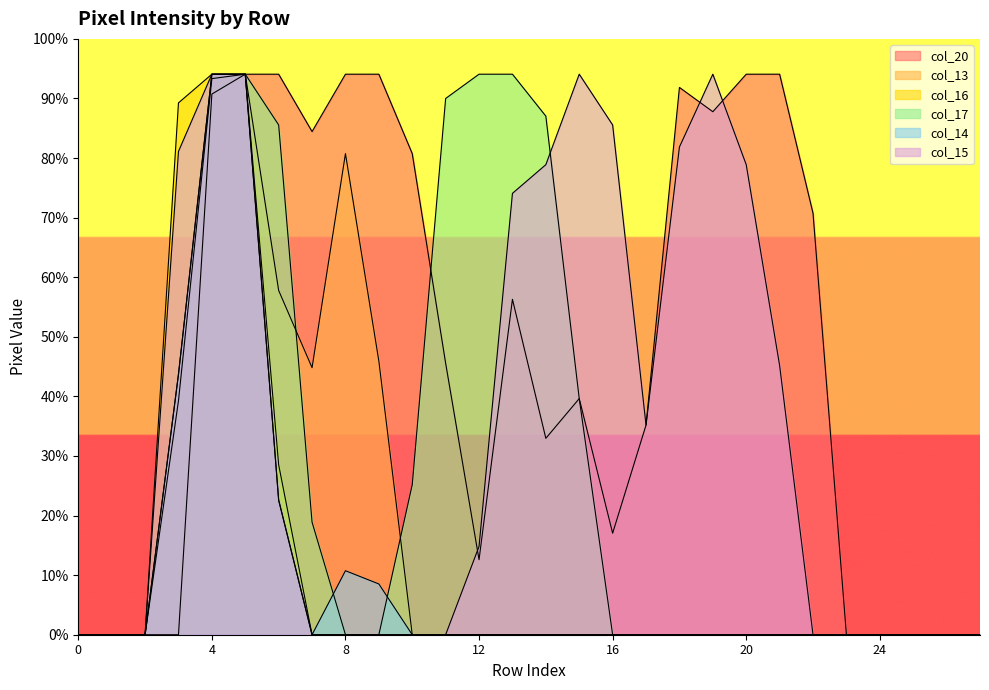

Where is the first local minimum for col_15?

17